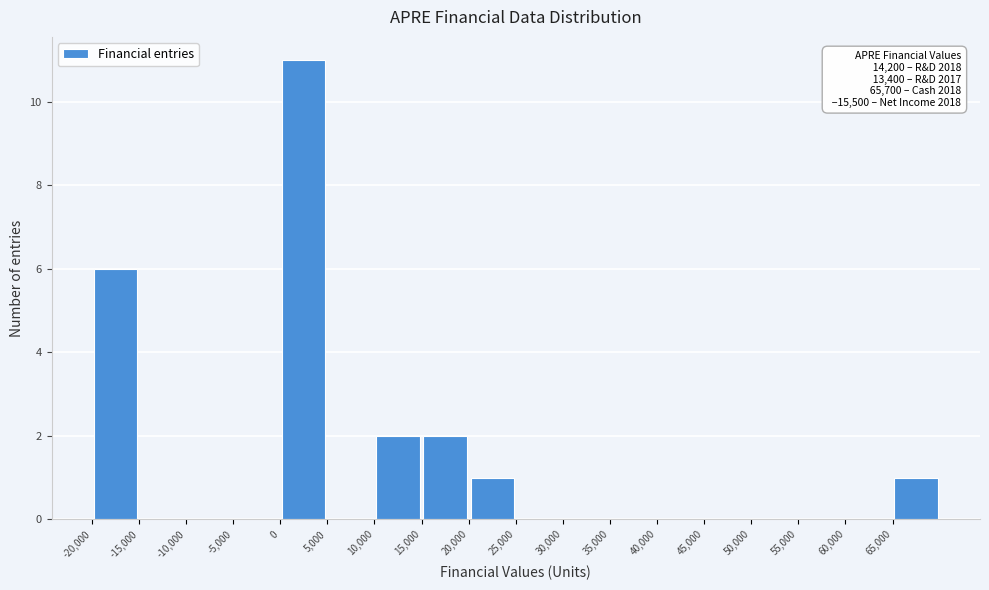

Which range on the x-axis has the tallest bar?

0 to 5000